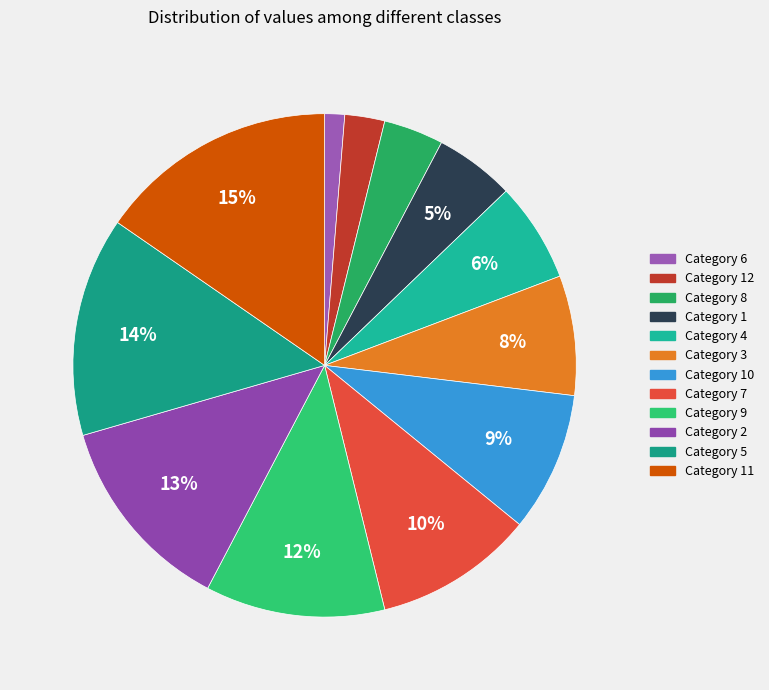

How many segments does this pie chart have?

12